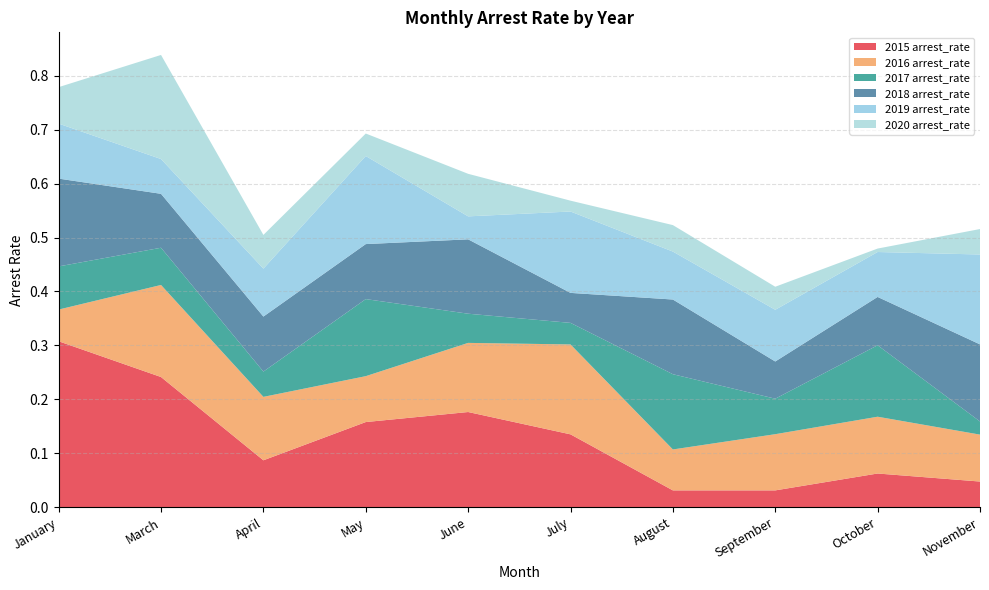

Reading right to left, what are all the values shown in this chart?

2015 arrest_rate: 0.0	0.1	0.0	0.0	0.1	0.2	0.2	0.1	0.2	0.3
2016 arrest_rate: 0.1	0.1	0.1	0.1	0.2	0.1	0.1	0.1	0.2	0.1
2017 arrest_rate: 0.0	0.1	0.1	0.1	0.0	0.1	0.1	0.0	0.1	0.1
2018 arrest_rate: 0.1	0.1	0.1	0.1	0.1	0.1	0.1	0.1	0.1	0.2
2019 arrest_rate: 0.2	0.1	0.1	0.1	0.2	0.0	0.2	0.1	0.1	0.1
2020 arrest_rate: 0.0	0.0	0.0	0.0	0.0	0.1	0.0	0.1	0.2	0.1